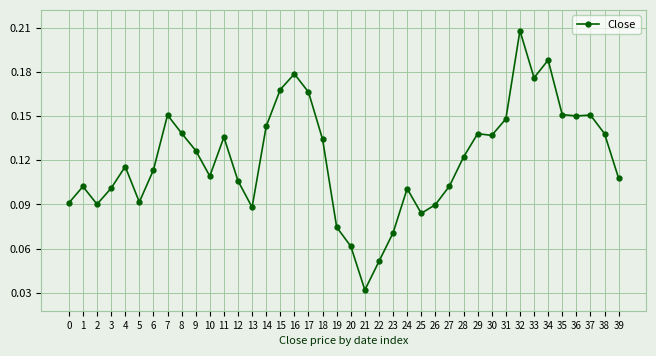

Which label corresponds to the largest value in the chart?

32